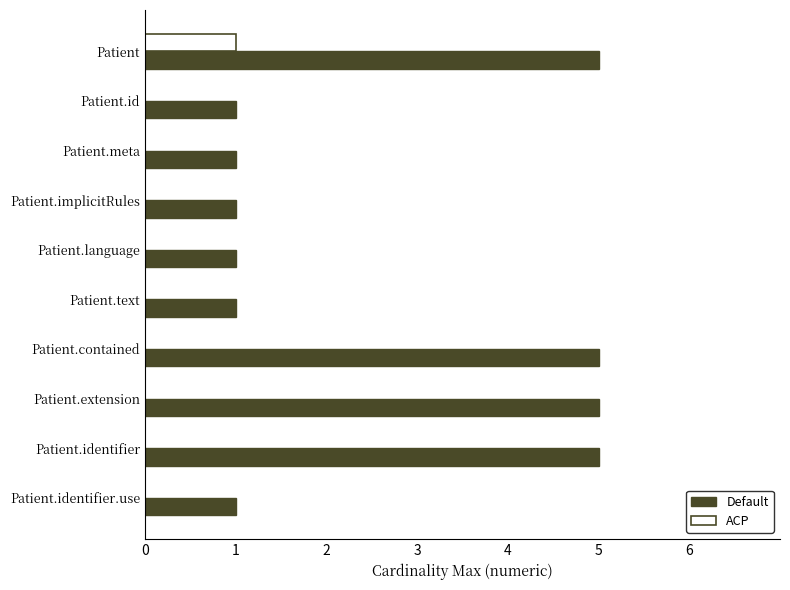

What is the maximum value shown in the chart?

5